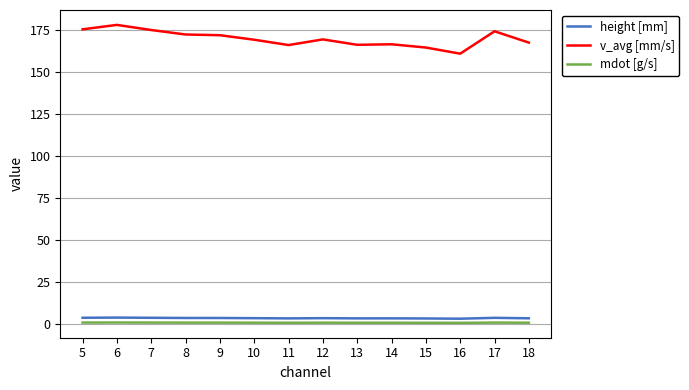

What are all the series names shown in the legend?

height [mm], v_avg [mm/s], mdot [g/s]